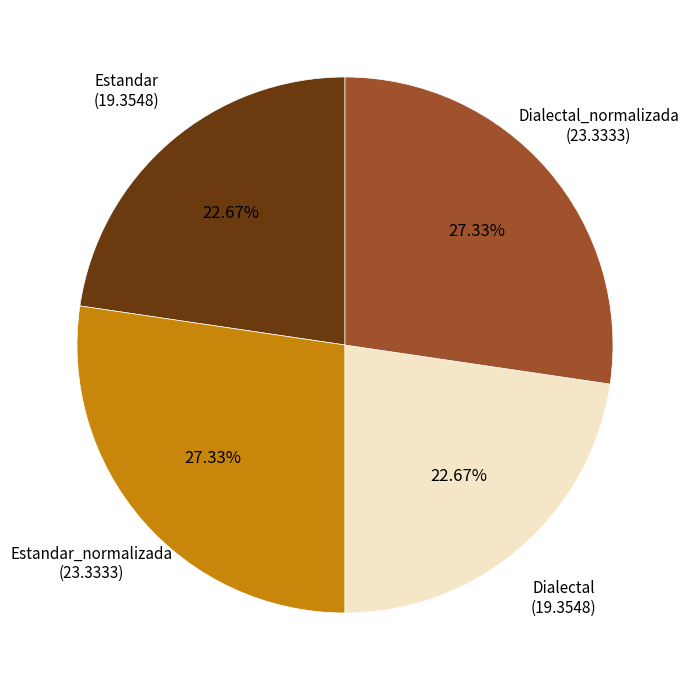

To the nearest percent, what is the difference between the largest and smallest slice percentages?

5%